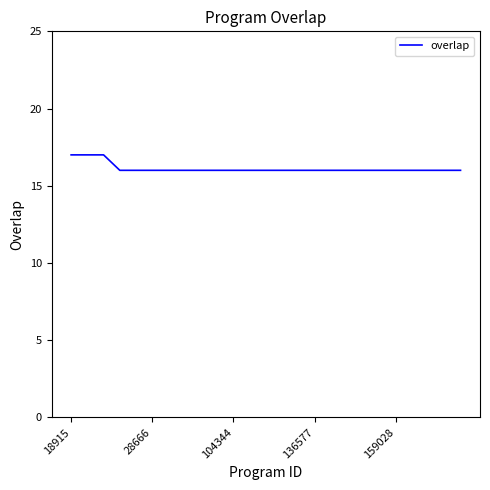

What is the smallest value displayed?

16